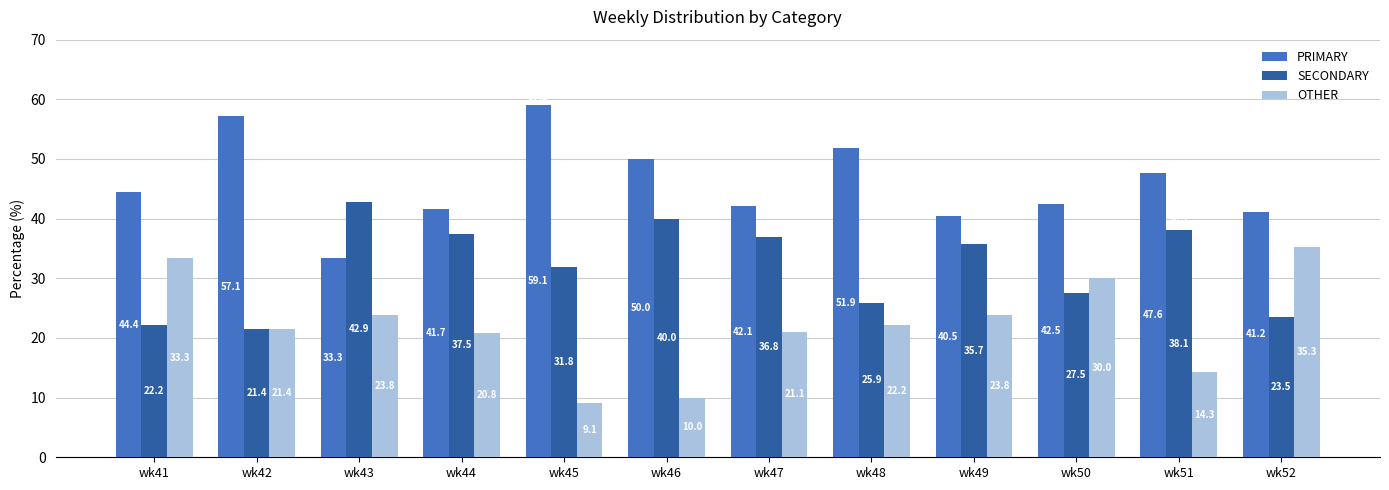

Reading left to right, what are all the values shown in this chart?

PRIMARY: 44.4	57.1	33.3	41.7	59.1	50.0	42.1	51.9	40.5	42.5	47.6	41.2
SECONDARY: 22.2	21.4	42.9	37.5	31.8	40.0	36.8	25.9	35.7	27.5	38.1	23.5
OTHER: 33.3	21.4	23.8	20.8	9.1	10.0	21.1	22.2	23.8	30.0	14.3	35.3